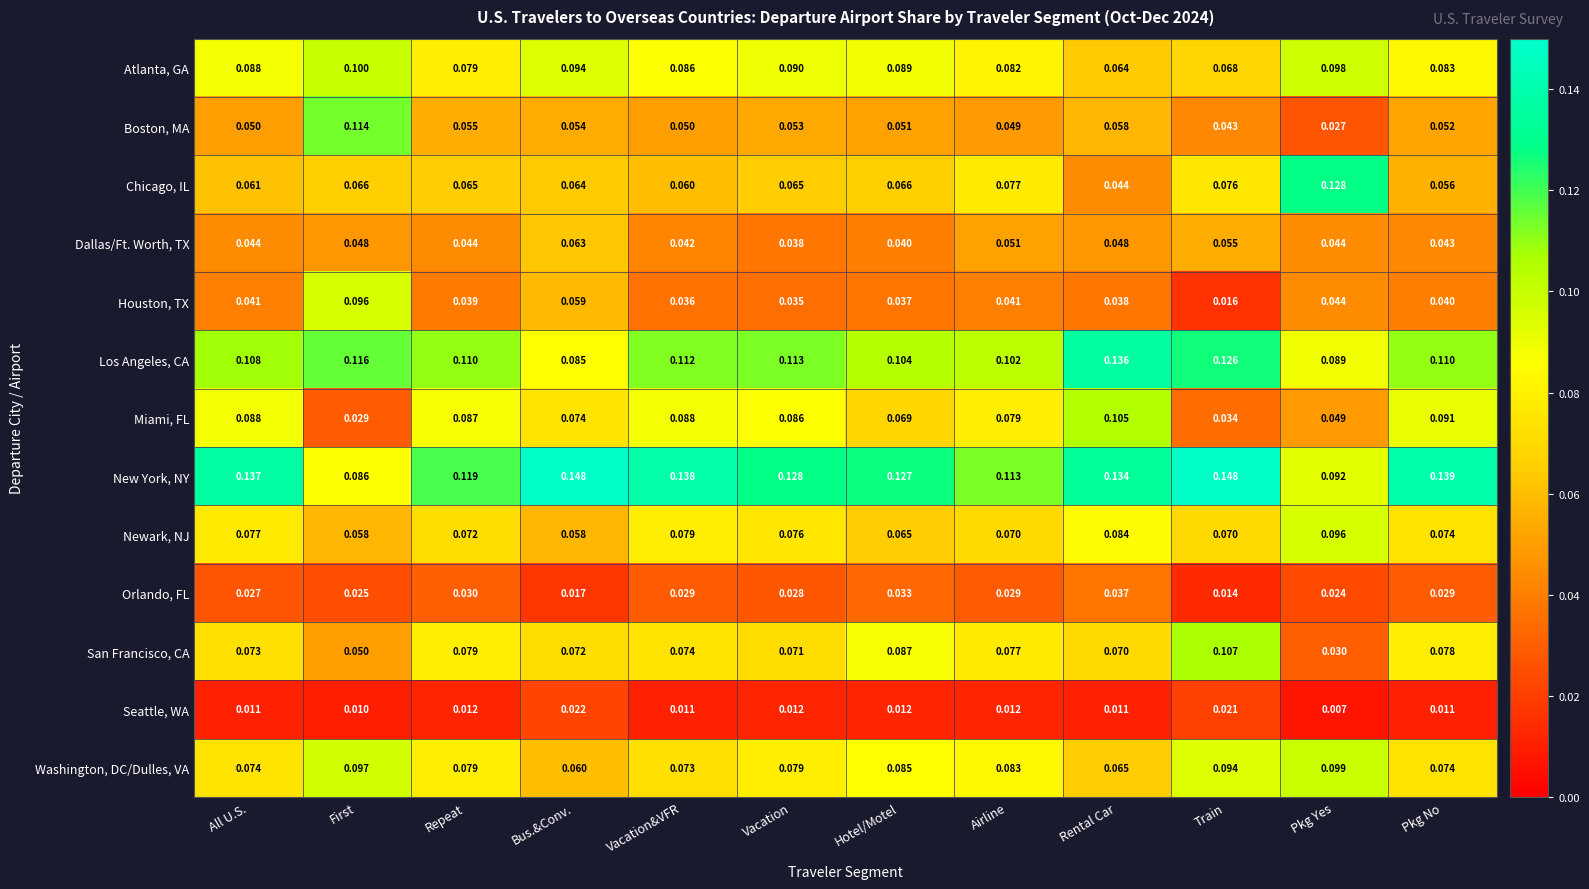

Count the number of categories in the chart.

12